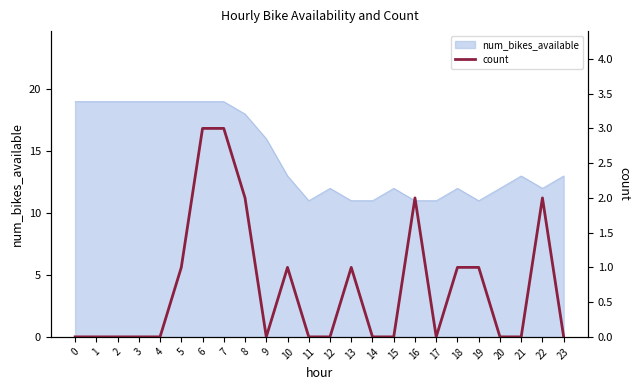

Reading left to right, extract all data points from this chart.

0=0	1=0	2=0	3=0	4=0	5=1	6=3	7=3	8=2	9=0	10=1	11=0	12=0	13=1	14=0	15=0	16=2	17=0	18=1	19=1	20=0	21=0	22=2	23=0